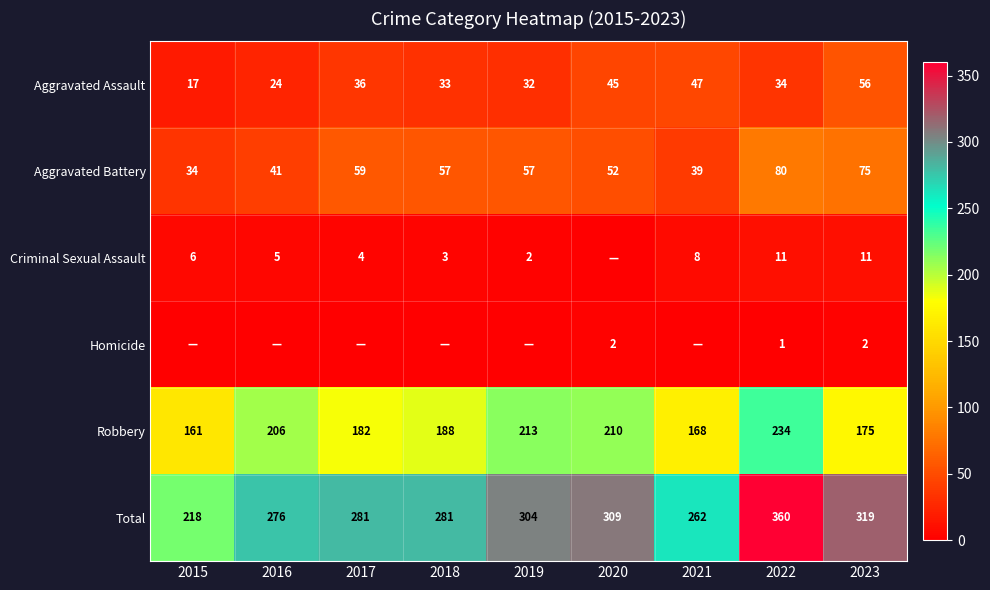

What is the total value across all series at 2022?

720